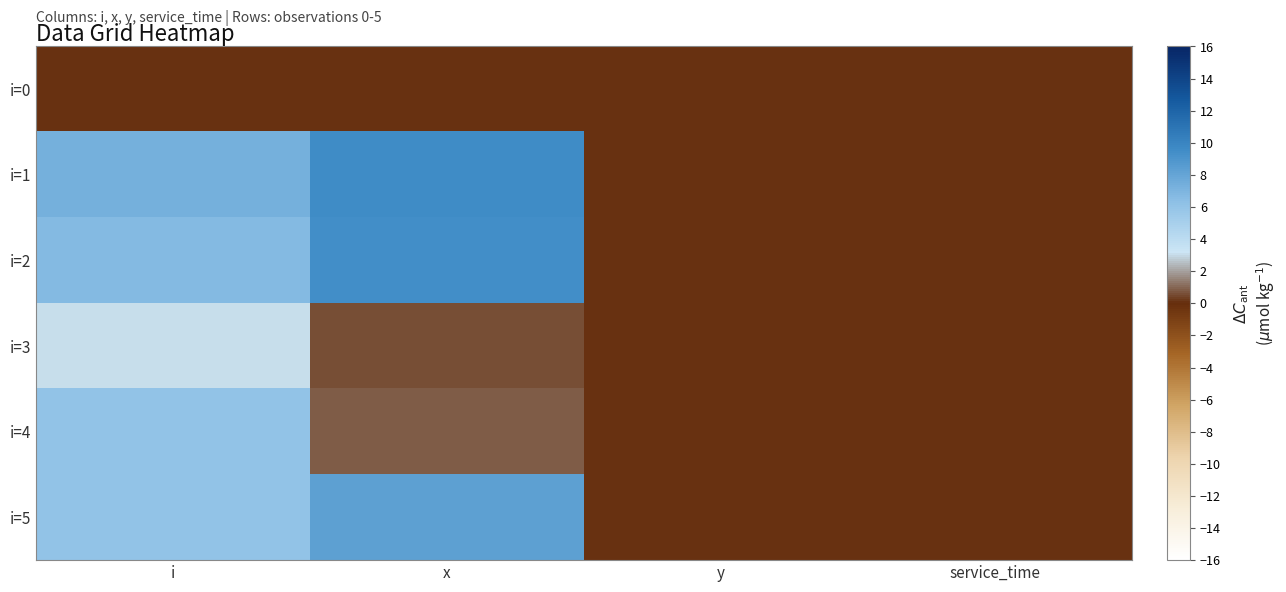

Count the number of categories in the chart.

4